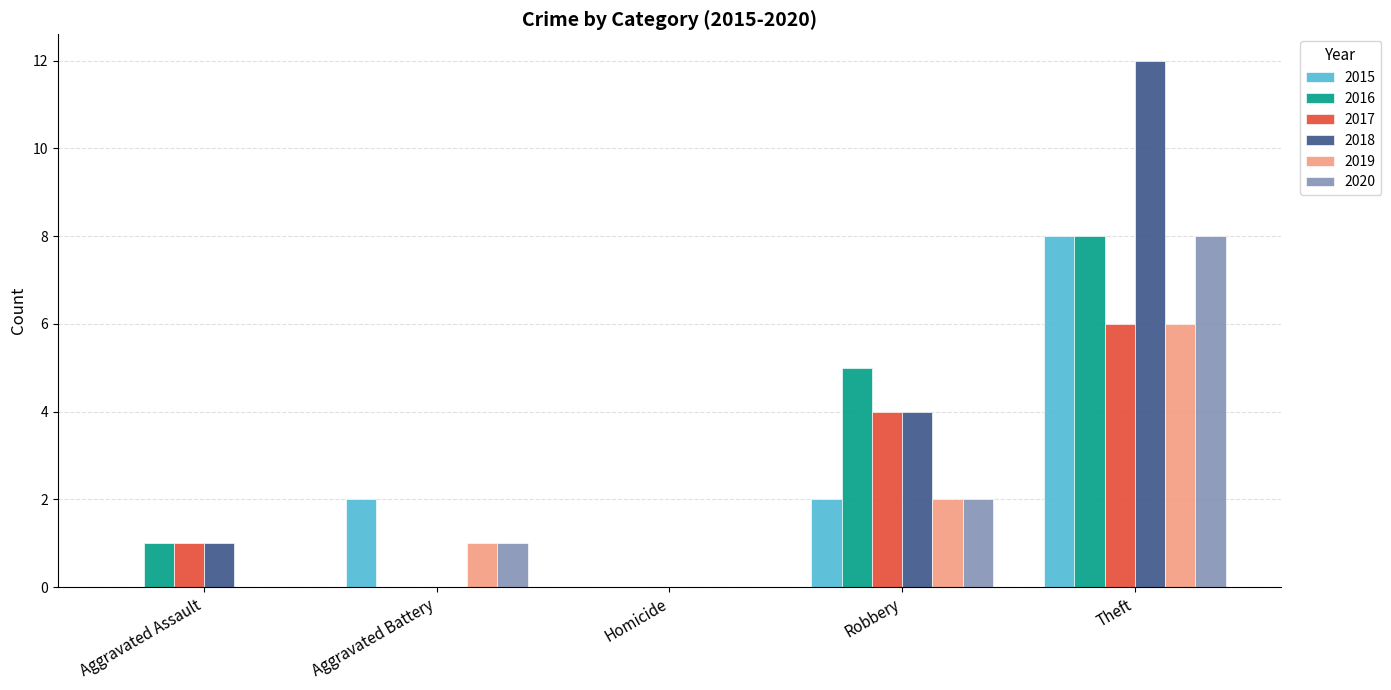

Is it true that 2019 equals 9 at Theft?

False